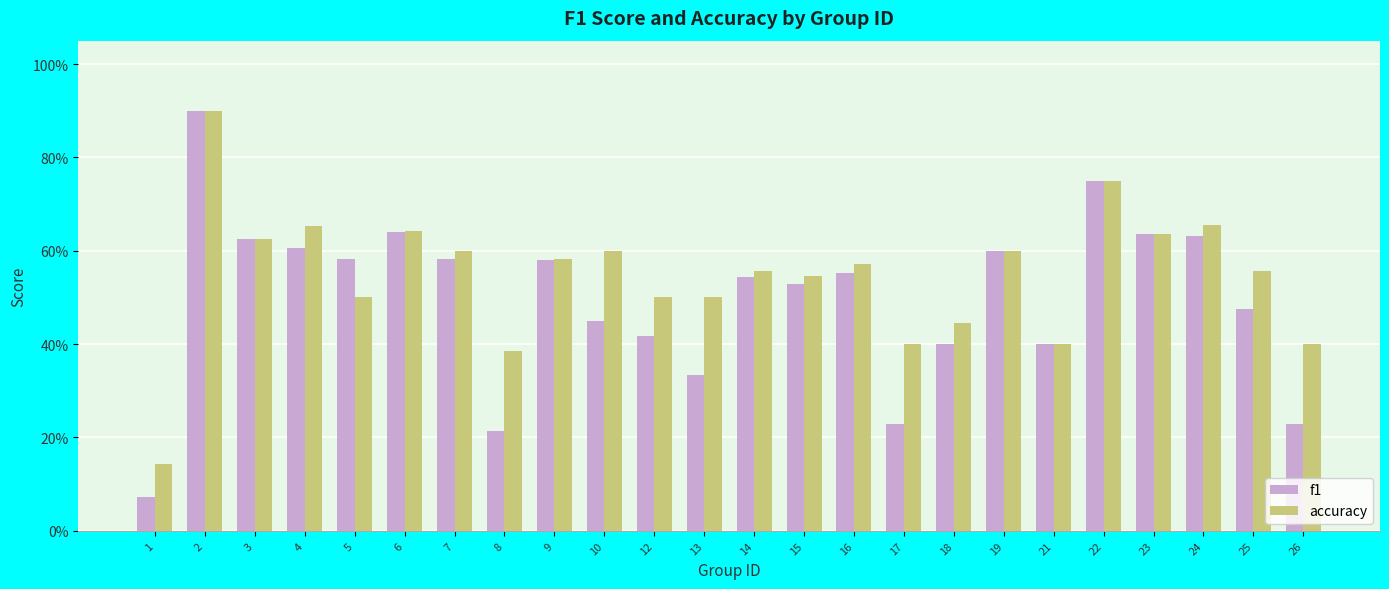

What is the average value of the f1 series?

0.5